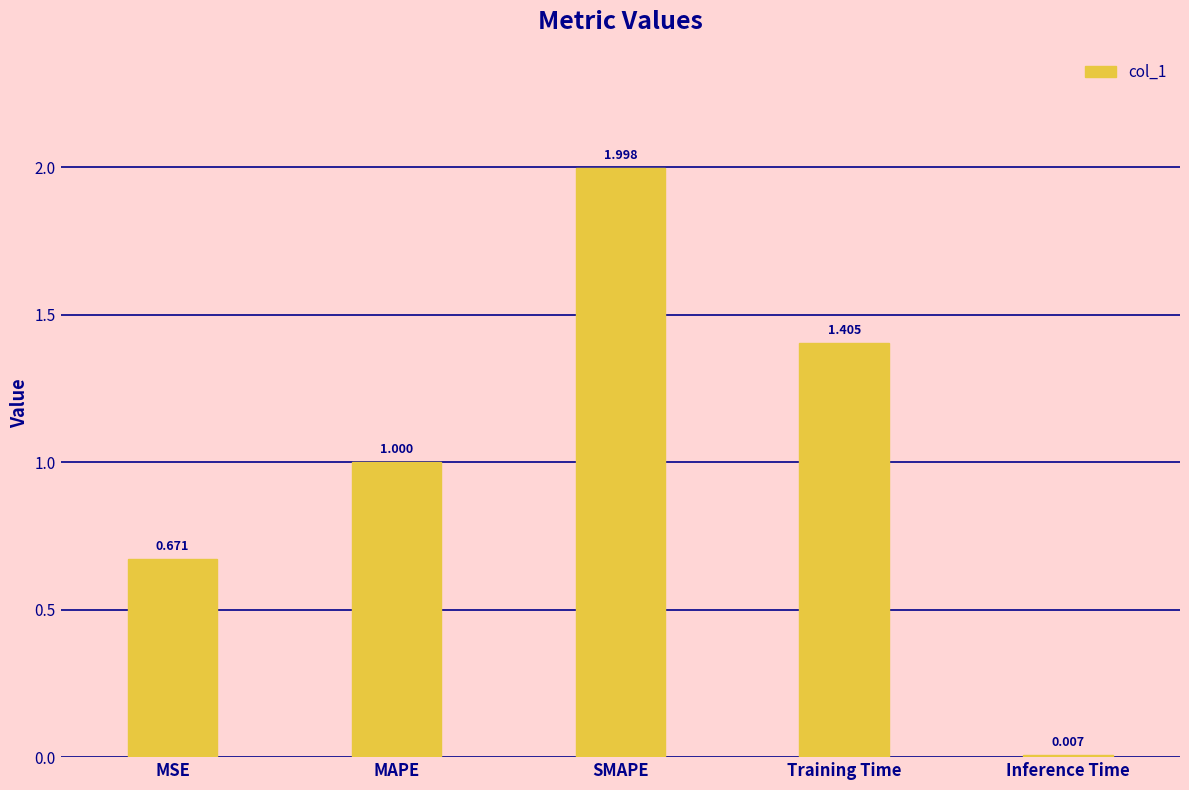

Which category has the highest value across all series?

SMAPE